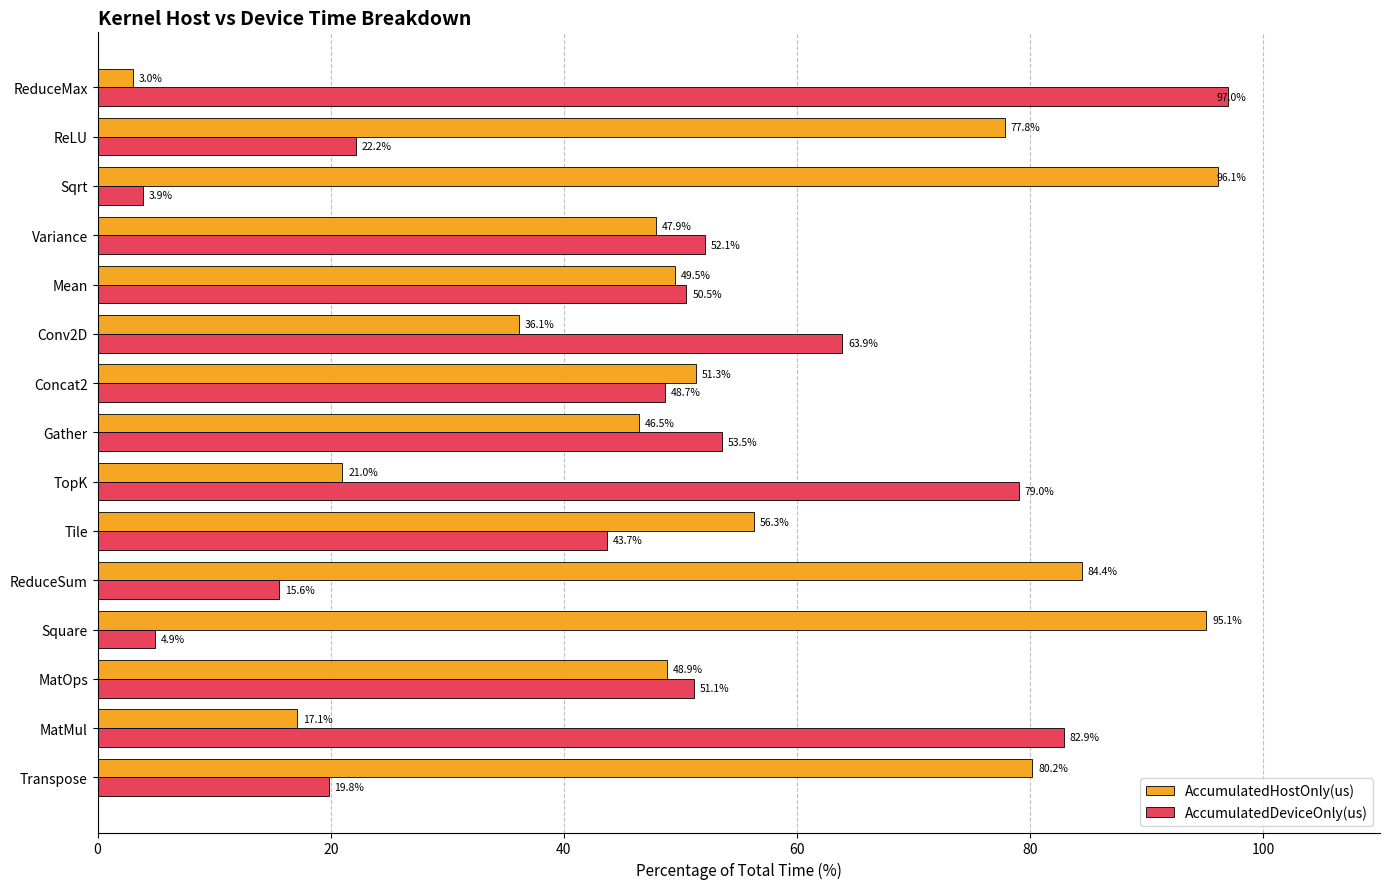

Is it true that AccumulatedDeviceOnly(us) equals 28.8 at Conv2D?

False